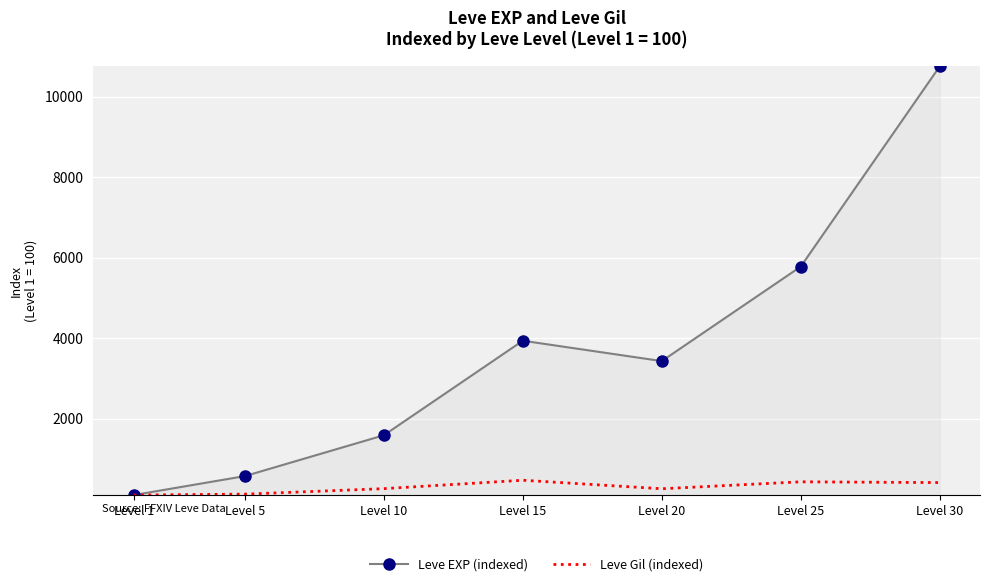

Is it true that Leve EXP (indexed) equals 6852.0 at Level 15?

False